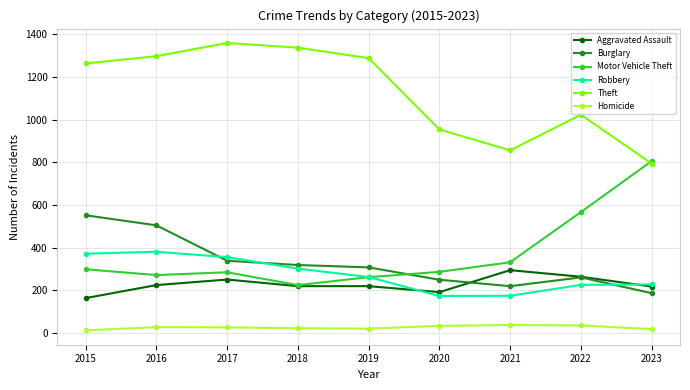

How many data points in Burglary are less than 308?

4